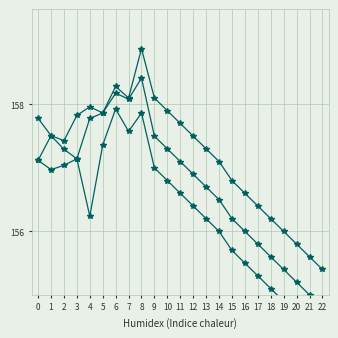

At 1, list the series in order from smallest to largest.

low, open, high